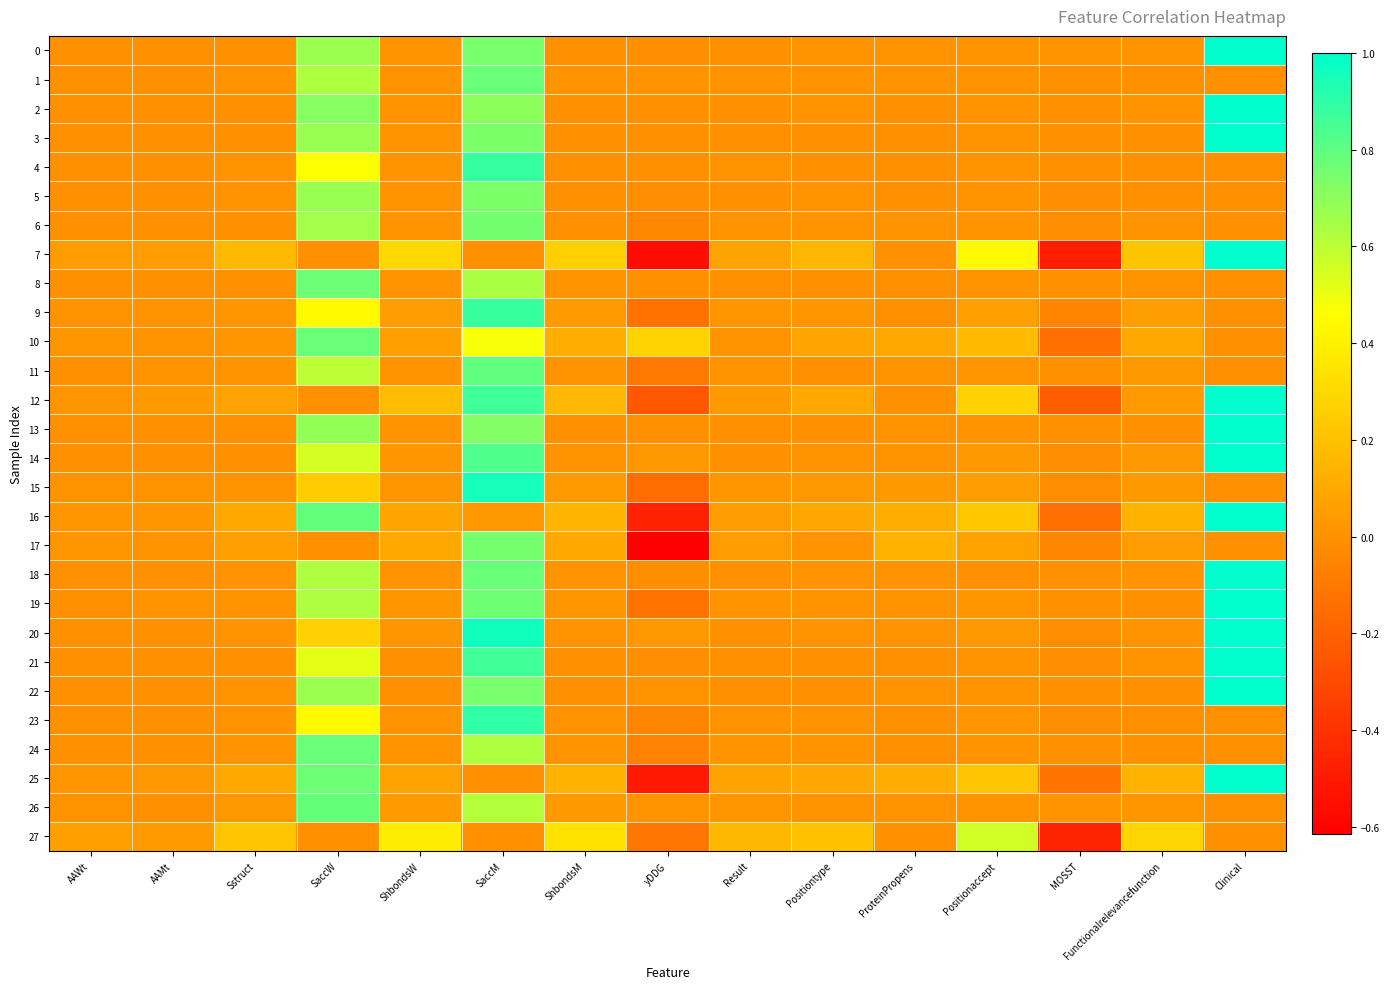

Reading left to right, what are all the values shown in this chart?

0: AAWt=0.0	AAMt=0.0	Sstruct=0.0	SaccW=0.7	ShbondsW=0.0	SaccM=0.7	ShbondsM=0.0	yDDG=-0.0	Result=0.0	Positiontype=0.0	ProteinPropens=0.0	Positionaccept=0.0	MOSST=0.0	Functionalrelevancefunction=0.0	Clinical=1.0
1: AAWt=0.0	AAMt=0.0	Sstruct=0.0	SaccW=0.6	ShbondsW=0.0	SaccM=0.8	ShbondsM=0.0	yDDG=0.0	Result=0.0	Positiontype=0.0	ProteinPropens=0.0	Positionaccept=0.0	MOSST=-0.0	Functionalrelevancefunction=0.0	Clinical=0.0
2: AAWt=0.0	AAMt=0.0	Sstruct=0.0	SaccW=0.7	ShbondsW=0.0	SaccM=0.7	ShbondsM=0.0	yDDG=-0.0	Result=0.0	Positiontype=0.0	ProteinPropens=0.0	Positionaccept=0.0	MOSST=0.0	Functionalrelevancefunction=0.0	Clinical=1.0
3: AAWt=0.0	AAMt=0.0	Sstruct=0.0	SaccW=0.7	ShbondsW=0.0	SaccM=0.7	ShbondsM=0.0	yDDG=0.0	Result=0.0	Positiontype=0.0	ProteinPropens=0.0	Positionaccept=0.0	MOSST=-0.0	Functionalrelevancefunction=0.0	Clinical=1.0
4: AAWt=0.0	AAMt=0.0	Sstruct=0.0	SaccW=0.5	ShbondsW=0.0	SaccM=0.9	ShbondsM=0.0	yDDG=-0.0	Result=0.0	Positiontype=0.0	ProteinPropens=0.0	Positionaccept=0.0	MOSST=-0.0	Functionalrelevancefunction=0.0	Clinical=0.0
5: AAWt=0.0	AAMt=0.0	Sstruct=0.0	SaccW=0.7	ShbondsW=0.0	SaccM=0.7	ShbondsM=0.0	yDDG=-0.0	Result=0.0	Positiontype=0.0	ProteinPropens=0.0	Positionaccept=0.0	MOSST=-0.0	Functionalrelevancefunction=0.0	Clinical=0.0
6: AAWt=0.0	AAMt=0.0	Sstruct=0.0	SaccW=0.7	ShbondsW=0.0	SaccM=0.8	ShbondsM=0.0	yDDG=-0.0	Result=0.0	Positiontype=0.0	ProteinPropens=0.0	Positionaccept=0.0	MOSST=-0.0	Functionalrelevancefunction=0.0	Clinical=0.0
7: AAWt=0.0	AAMt=0.0	Sstruct=0.2	SaccW=0.0	ShbondsW=0.3	SaccM=0.0	ShbondsM=0.3	yDDG=-0.6	Result=0.1	Positiontype=0.2	ProteinPropens=0.0	Positionaccept=0.4	MOSST=-0.5	Functionalrelevancefunction=0.2	Clinical=1.0
8: AAWt=0.0	AAMt=0.0	Sstruct=0.0	SaccW=0.8	ShbondsW=0.0	SaccM=0.6	ShbondsM=0.0	yDDG=-0.0	Result=0.0	Positiontype=0.0	ProteinPropens=0.0	Positionaccept=0.0	MOSST=-0.0	Functionalrelevancefunction=0.0	Clinical=0.0
9: AAWt=0.0	AAMt=0.0	Sstruct=0.0	SaccW=0.4	ShbondsW=0.0	SaccM=0.9	ShbondsM=0.0	yDDG=-0.1	Result=0.0	Positiontype=0.0	ProteinPropens=0.0	Positionaccept=0.1	MOSST=-0.1	Functionalrelevancefunction=0.1	Clinical=0.0
10: AAWt=0.0	AAMt=0.0	Sstruct=0.0	SaccW=0.8	ShbondsW=0.1	SaccM=0.5	ShbondsM=0.1	yDDG=0.3	Result=0.0	Positiontype=0.1	ProteinPropens=0.1	Positionaccept=0.2	MOSST=-0.1	Functionalrelevancefunction=0.1	Clinical=0.0
11: AAWt=0.0	AAMt=0.0	Sstruct=0.0	SaccW=0.6	ShbondsW=0.0	SaccM=0.8	ShbondsM=0.0	yDDG=-0.1	Result=0.0	Positiontype=0.0	ProteinPropens=0.0	Positionaccept=0.0	MOSST=-0.0	Functionalrelevancefunction=0.0	Clinical=0.0
12: AAWt=0.0	AAMt=0.0	Sstruct=0.1	SaccW=0.0	ShbondsW=0.2	SaccM=0.9	ShbondsM=0.2	yDDG=-0.2	Result=0.0	Positiontype=0.1	ProteinPropens=0.0	Positionaccept=0.3	MOSST=-0.2	Functionalrelevancefunction=0.0	Clinical=1.0
13: AAWt=0.0	AAMt=0.0	Sstruct=0.0	SaccW=0.7	ShbondsW=0.0	SaccM=0.7	ShbondsM=0.0	yDDG=-0.0	Result=0.0	Positiontype=0.0	ProteinPropens=0.0	Positionaccept=0.0	MOSST=0.0	Functionalrelevancefunction=0.0	Clinical=1.0
14: AAWt=0.0	AAMt=0.0	Sstruct=0.0	SaccW=0.5	ShbondsW=0.0	SaccM=0.8	ShbondsM=0.0	yDDG=0.0	Result=0.0	Positiontype=0.0	ProteinPropens=0.0	Positionaccept=0.0	MOSST=-0.0	Functionalrelevancefunction=0.0	Clinical=1.0
15: AAWt=0.0	AAMt=0.0	Sstruct=0.0	SaccW=0.2	ShbondsW=0.0	SaccM=1.0	ShbondsM=0.0	yDDG=-0.2	Result=0.0	Positiontype=0.0	ProteinPropens=0.0	Positionaccept=0.1	MOSST=-0.0	Functionalrelevancefunction=0.0	Clinical=0.0
16: AAWt=0.0	AAMt=0.0	Sstruct=0.1	SaccW=0.8	ShbondsW=0.1	SaccM=0.0	ShbondsM=0.1	yDDG=-0.5	Result=0.0	Positiontype=0.1	ProteinPropens=0.1	Positionaccept=0.2	MOSST=-0.1	Functionalrelevancefunction=0.1	Clinical=1.0
17: AAWt=0.0	AAMt=0.0	Sstruct=0.1	SaccW=0.0	ShbondsW=0.1	SaccM=0.8	ShbondsM=0.1	yDDG=-0.6	Result=0.0	Positiontype=0.0	ProteinPropens=0.1	Positionaccept=0.1	MOSST=-0.0	Functionalrelevancefunction=0.1	Clinical=0.0
18: AAWt=0.0	AAMt=0.0	Sstruct=0.0	SaccW=0.6	ShbondsW=0.0	SaccM=0.8	ShbondsM=0.0	yDDG=-0.0	Result=0.0	Positiontype=0.0	ProteinPropens=0.0	Positionaccept=0.0	MOSST=0.0	Functionalrelevancefunction=0.0	Clinical=1.0
19: AAWt=0.0	AAMt=0.0	Sstruct=0.0	SaccW=0.6	ShbondsW=0.0	SaccM=0.8	ShbondsM=0.0	yDDG=-0.1	Result=0.0	Positiontype=0.0	ProteinPropens=0.0	Positionaccept=0.0	MOSST=-0.0	Functionalrelevancefunction=0.0	Clinical=1.0
20: AAWt=0.0	AAMt=0.0	Sstruct=0.0	SaccW=0.3	ShbondsW=0.0	SaccM=1.0	ShbondsM=0.0	yDDG=0.0	Result=0.0	Positiontype=0.0	ProteinPropens=0.0	Positionaccept=0.0	MOSST=-0.0	Functionalrelevancefunction=0.0	Clinical=1.0
21: AAWt=0.0	AAMt=0.0	Sstruct=0.0	SaccW=0.5	ShbondsW=0.0	SaccM=0.9	ShbondsM=0.0	yDDG=-0.0	Result=0.0	Positiontype=0.0	ProteinPropens=0.0	Positionaccept=0.0	MOSST=-0.0	Functionalrelevancefunction=0.0	Clinical=1.0
22: AAWt=0.0	AAMt=0.0	Sstruct=0.0	SaccW=0.7	ShbondsW=0.0	SaccM=0.7	ShbondsM=0.0	yDDG=0.0	Result=0.0	Positiontype=0.0	ProteinPropens=0.0	Positionaccept=0.0	MOSST=0.0	Functionalrelevancefunction=0.0	Clinical=1.0
23: AAWt=0.0	AAMt=0.0	Sstruct=0.0	SaccW=0.4	ShbondsW=0.0	SaccM=0.9	ShbondsM=0.0	yDDG=-0.0	Result=0.0	Positiontype=0.0	ProteinPropens=0.0	Positionaccept=0.0	MOSST=-0.0	Functionalrelevancefunction=0.0	Clinical=0.0
24: AAWt=0.0	AAMt=0.0	Sstruct=0.0	SaccW=0.8	ShbondsW=0.0	SaccM=0.6	ShbondsM=0.0	yDDG=-0.1	Result=0.0	Positiontype=0.0	ProteinPropens=0.0	Positionaccept=0.0	MOSST=-0.0	Functionalrelevancefunction=0.0	Clinical=0.0
25: AAWt=0.0	AAMt=0.0	Sstruct=0.1	SaccW=0.8	ShbondsW=0.1	SaccM=0.0	ShbondsM=0.1	yDDG=-0.5	Result=0.1	Positiontype=0.1	ProteinPropens=0.1	Positionaccept=0.2	MOSST=-0.1	Functionalrelevancefunction=0.1	Clinical=1.0
26: AAWt=0.0	AAMt=0.0	Sstruct=0.0	SaccW=0.8	ShbondsW=0.0	SaccM=0.6	ShbondsM=0.0	yDDG=0.0	Result=0.0	Positiontype=0.0	ProteinPropens=0.0	Positionaccept=0.0	MOSST=0.0	Functionalrelevancefunction=0.0	Clinical=0.0
27: AAWt=0.1	AAMt=0.0	Sstruct=0.2	SaccW=0.0	ShbondsW=0.4	SaccM=0.0	ShbondsM=0.3	yDDG=-0.1	Result=0.2	Positiontype=0.2	ProteinPropens=0.0	Positionaccept=0.6	MOSST=-0.5	Functionalrelevancefunction=0.3	Clinical=0.0